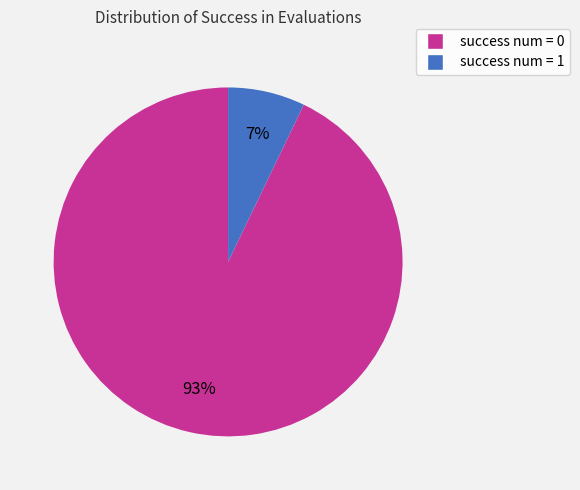

How many slices are in this pie chart?

2